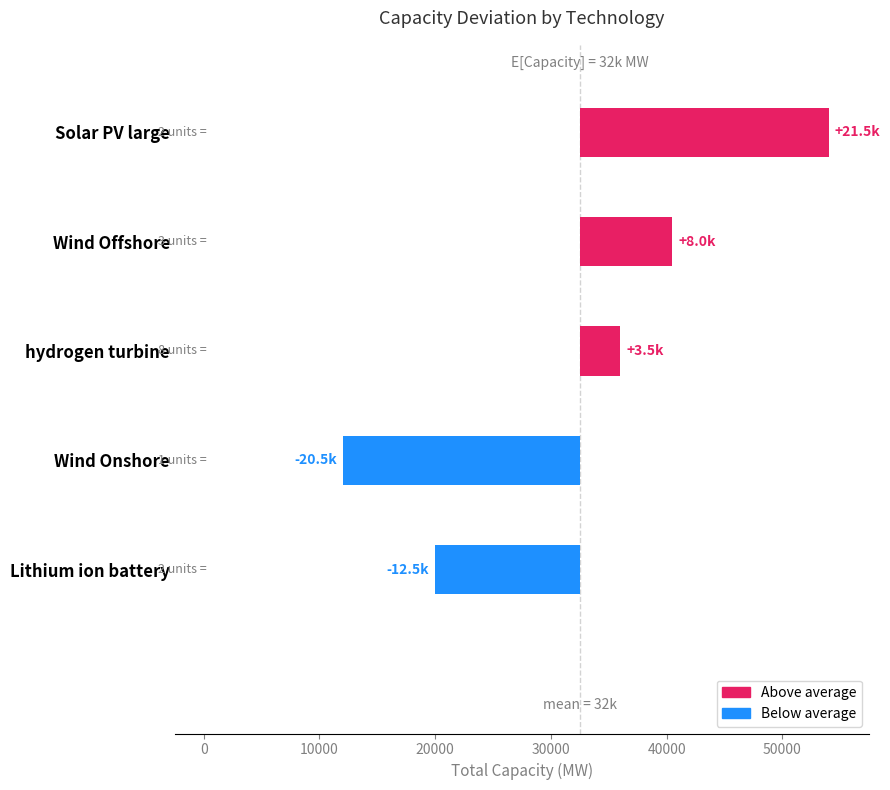

The value of Capacity at hydrogen turbine is 1934. True or false?

False